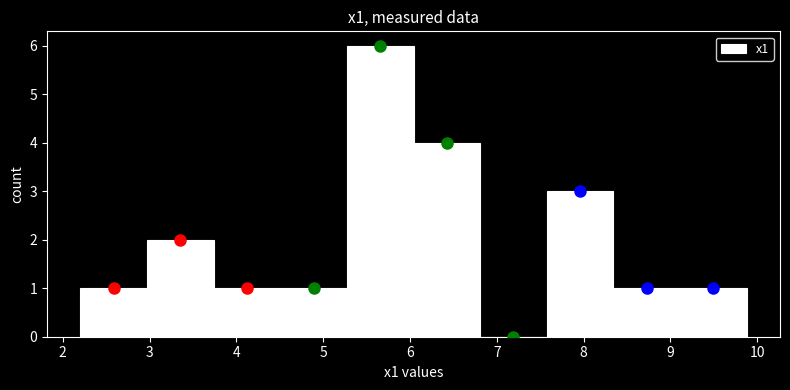

What is the height of the bar covering 3.0 to 3.7 on the x-axis? Neither the bar edges nor the heights are printed on the chart, so give them approximately, as read against the axes.

2